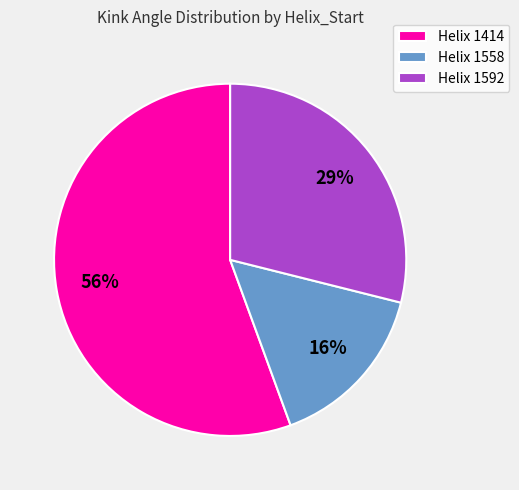

To the nearest percent, what percentage of the pie is Helix 1558?

16%